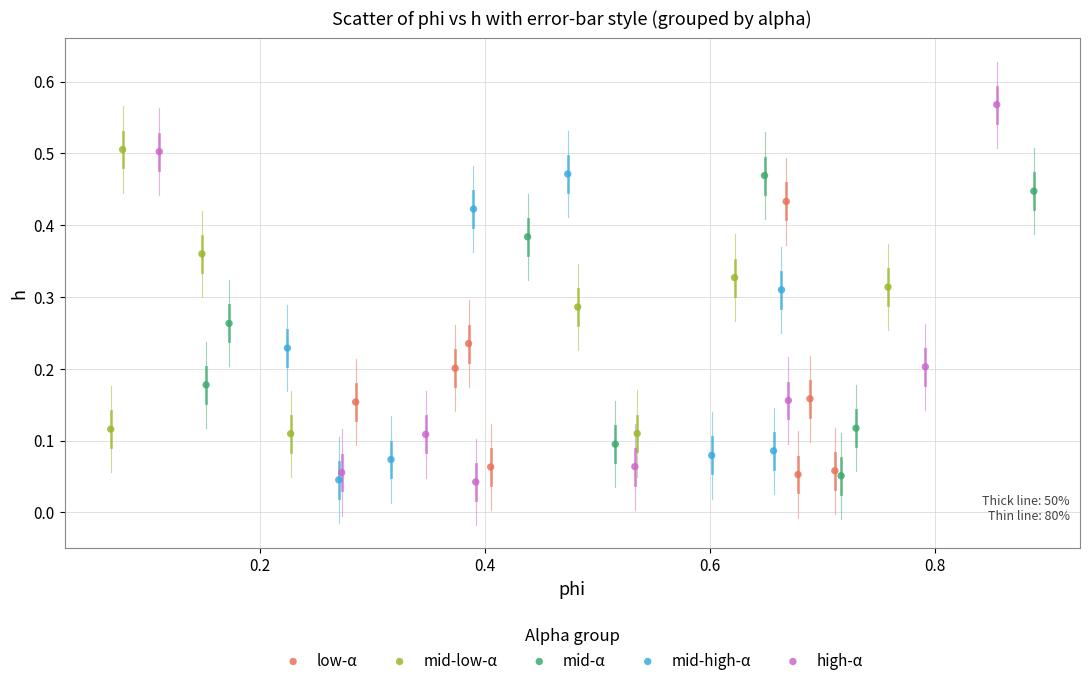

Which series reaches the maximum Y coordinate?

high-α